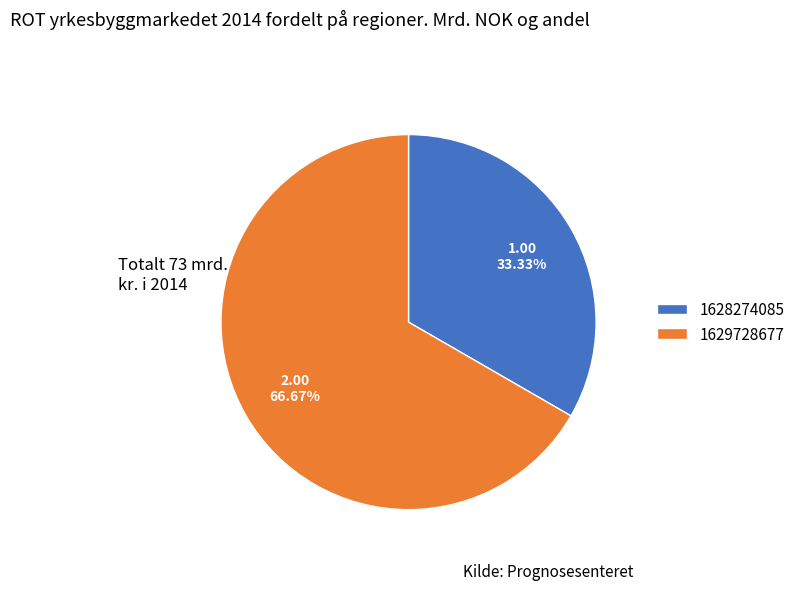

Which category accounts for the majority?

1629728677